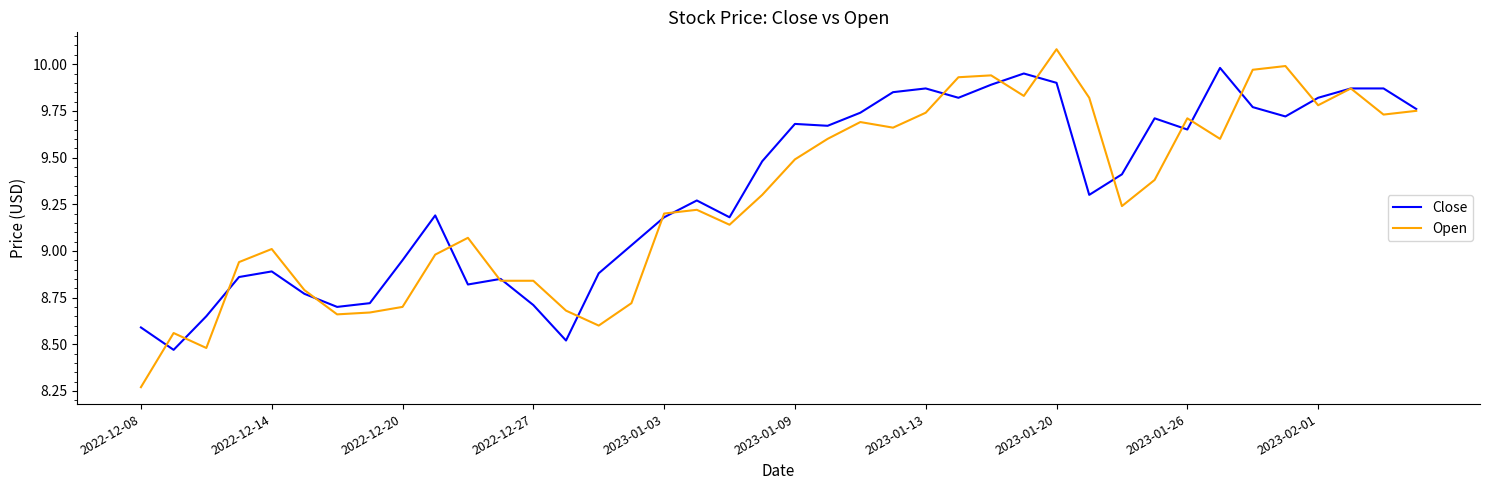

True or false: Open has more than 0 points higher than both neighbors.

True